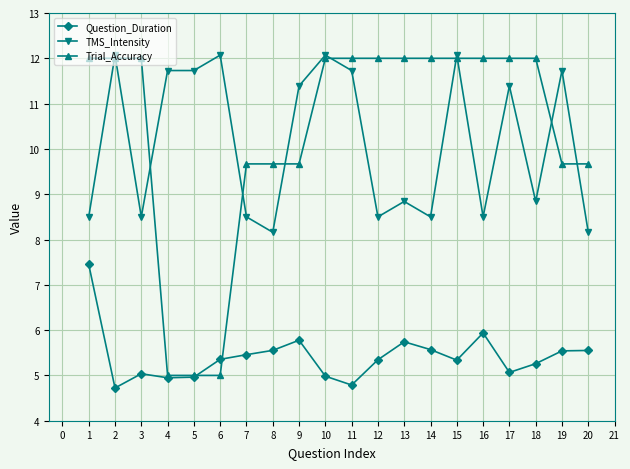

How many intersections are there between Question_Duration and Trial_Accuracy?

2